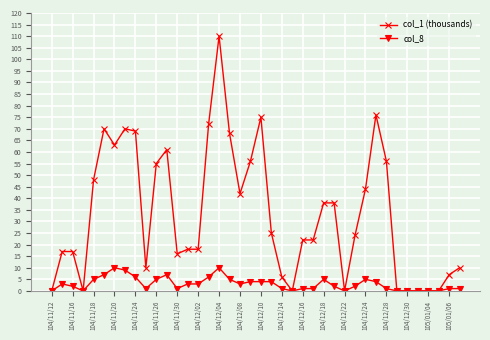

True or false: col_1 (thousands) has more than 2 points higher than both neighbors.

True